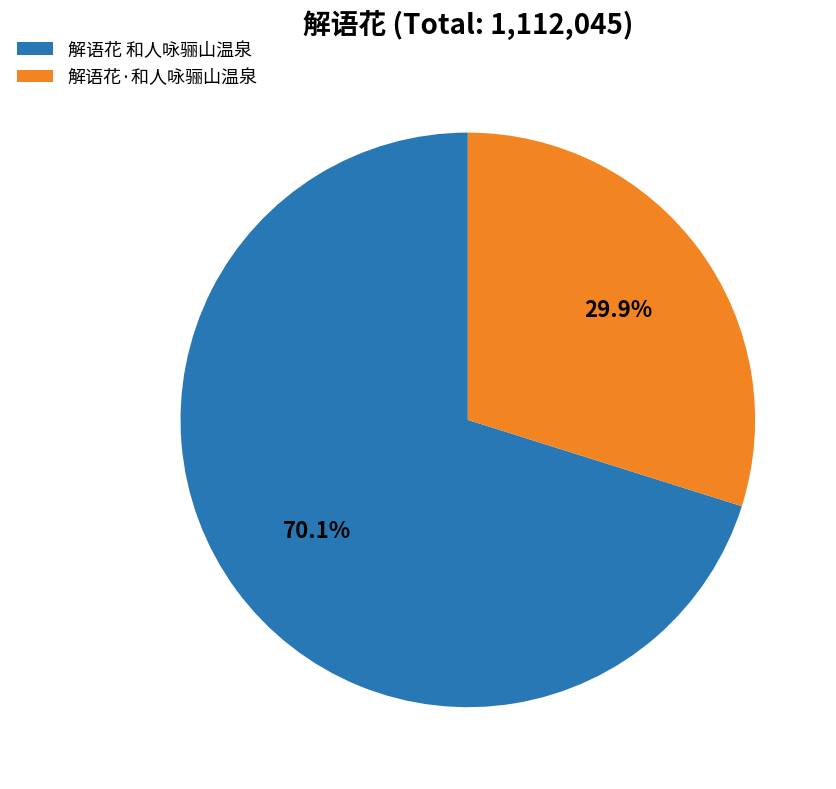

Rank the categories by value from highest to lowest.

解语花 和人咏骊山温泉, 解语花·和人咏骊山温泉